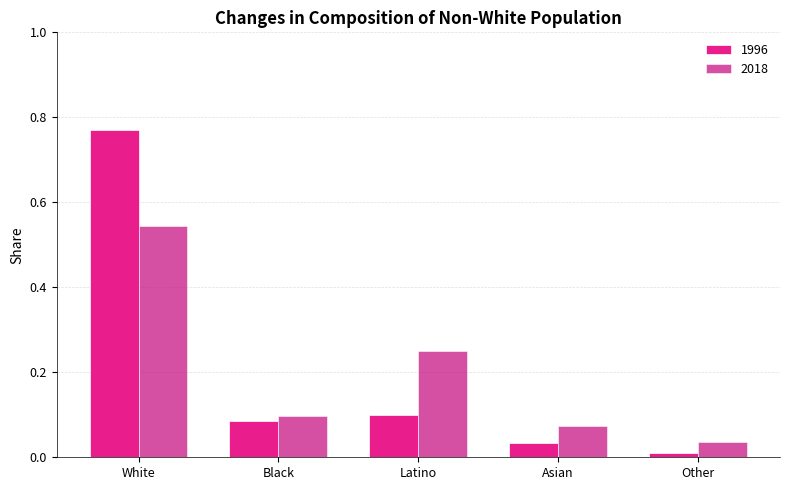

What is the difference between the 2018 values at White and Other?

0.5